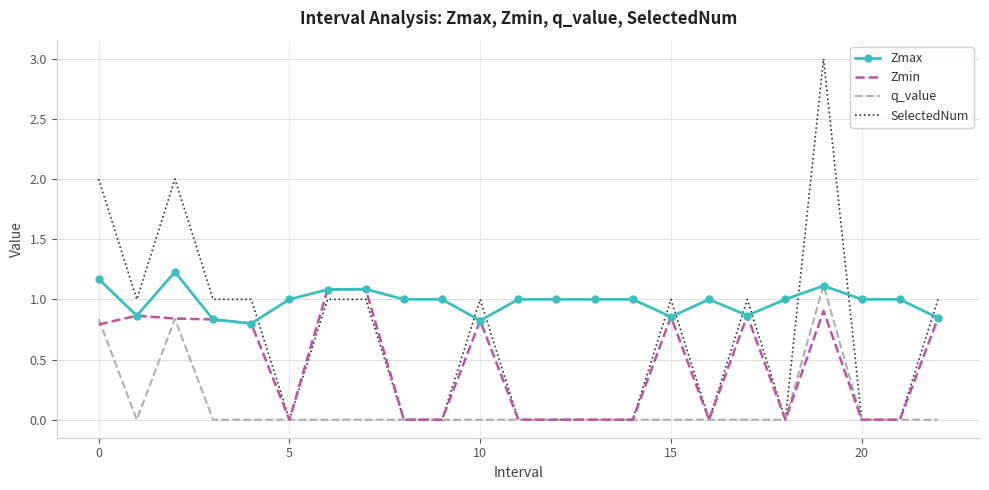

What is the difference between the maximum and minimum values in the SelectedNum series?

3.0